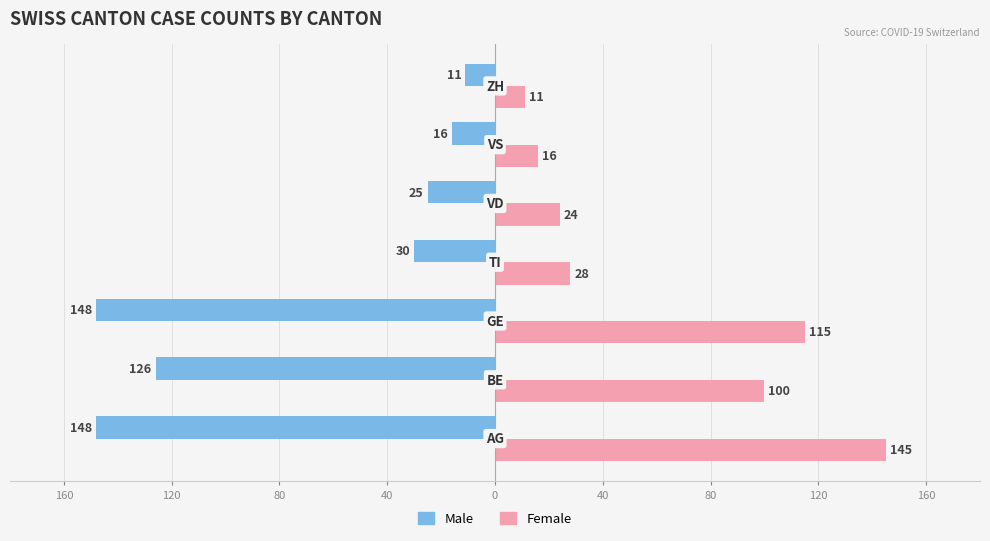

What is the minimum value shown in the chart?

-148